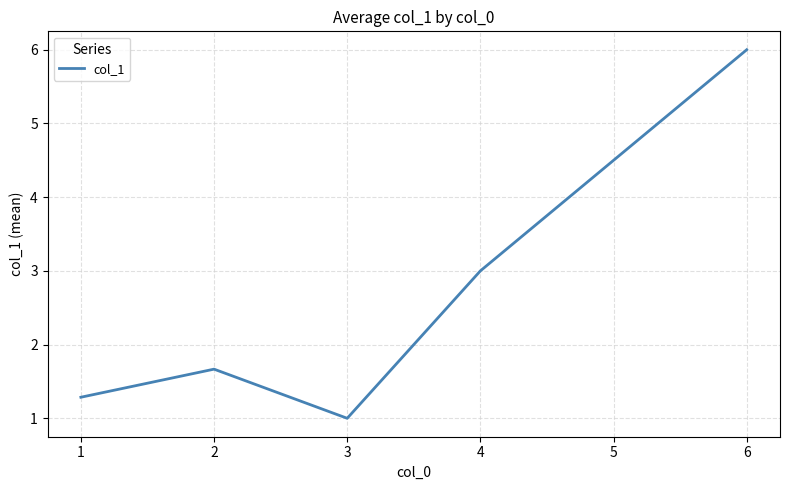

Which label corresponds to the smallest value in the chart?

3